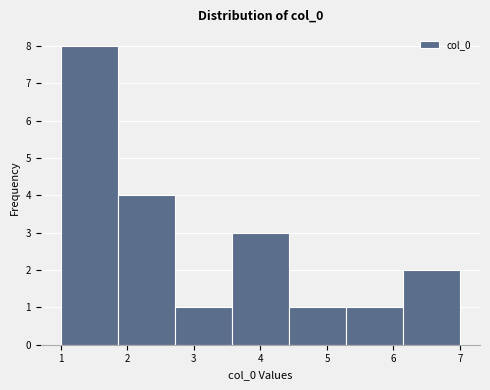

Over which range of the x-axis is the bar tallest?

1.0 to 1.9